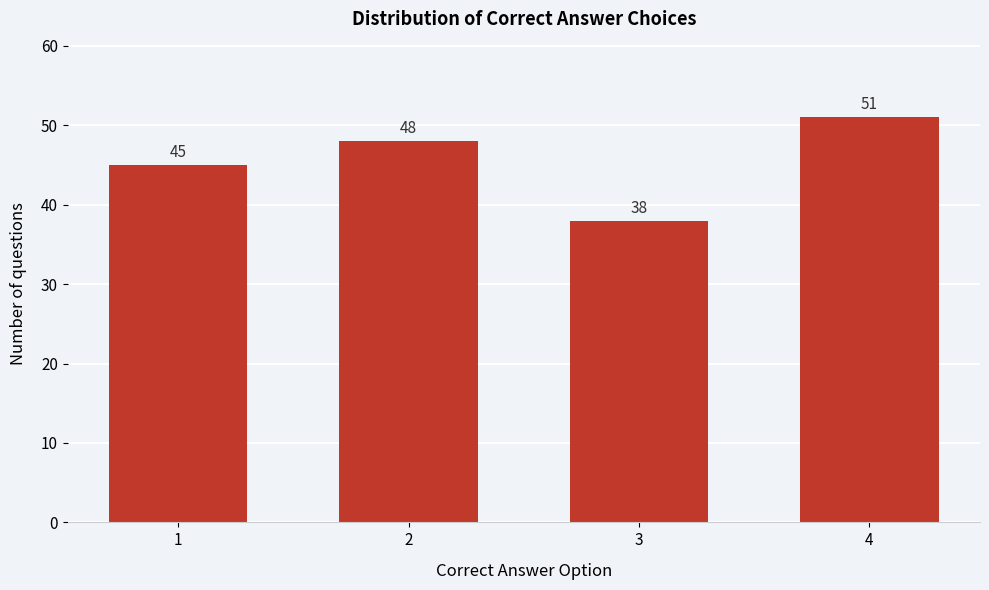

Reading left to right, list all the values displayed in this chart.

1=45	2=48	3=38	4=51